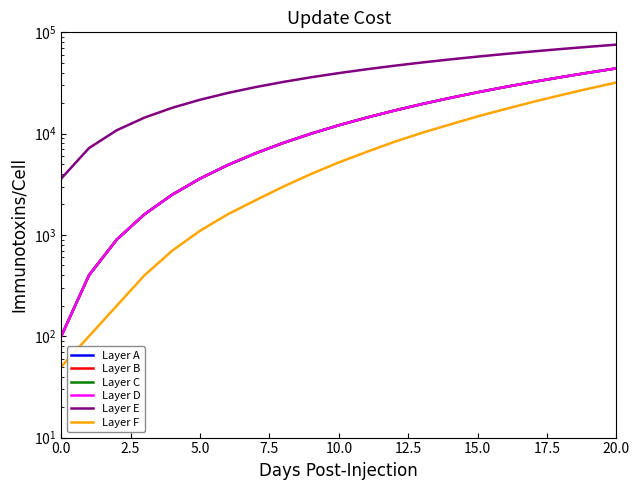

Does the chart display data point markers on the line(s)?

No